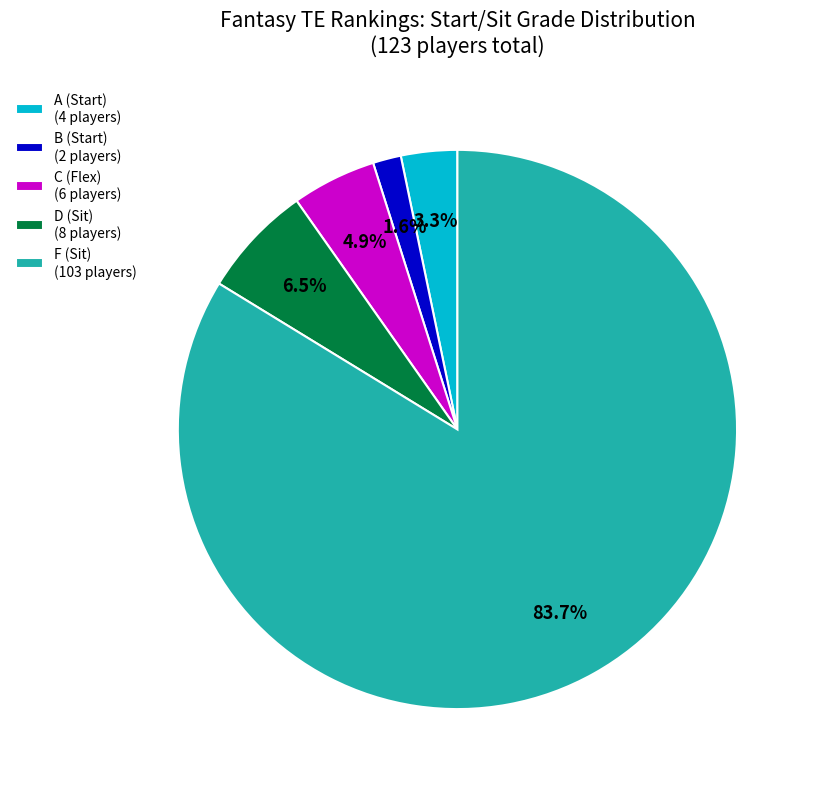

Is there any slice that represents more than half of the pie?

Yes